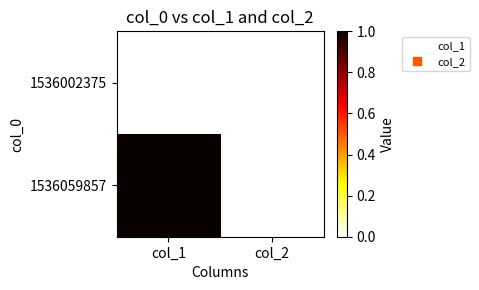

Reading right to left, what are all the values shown in this chart?

1536002375: col_2=0	col_1=0
1536059857: col_2=0	col_1=1